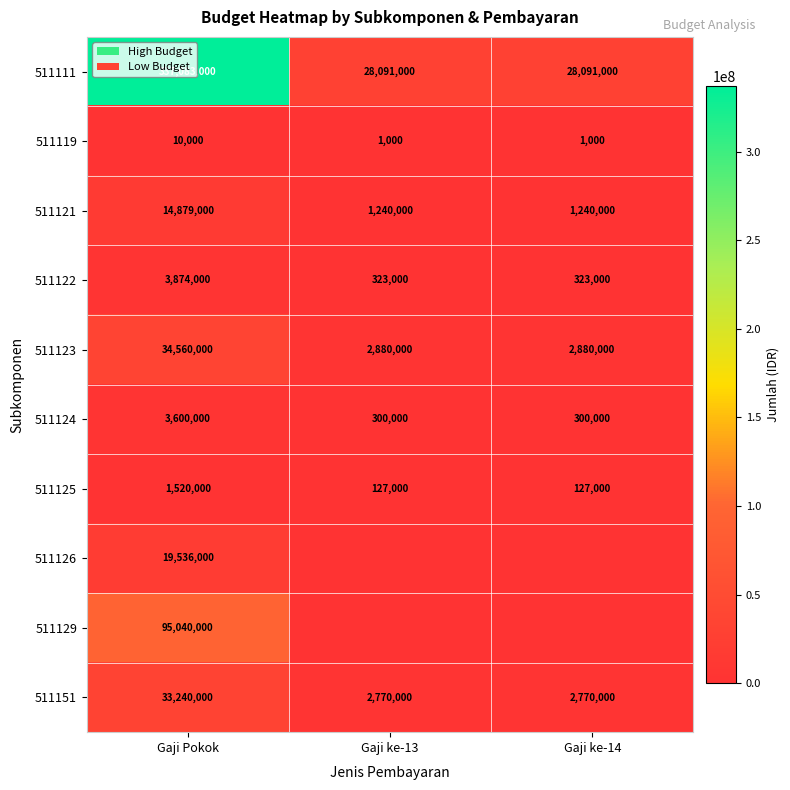

At Gaji Pokok, list the series in order from smallest to largest.

511119, 511125, 511124, 511122, 511121, 511126, 511151, 511123, 511129, 511111